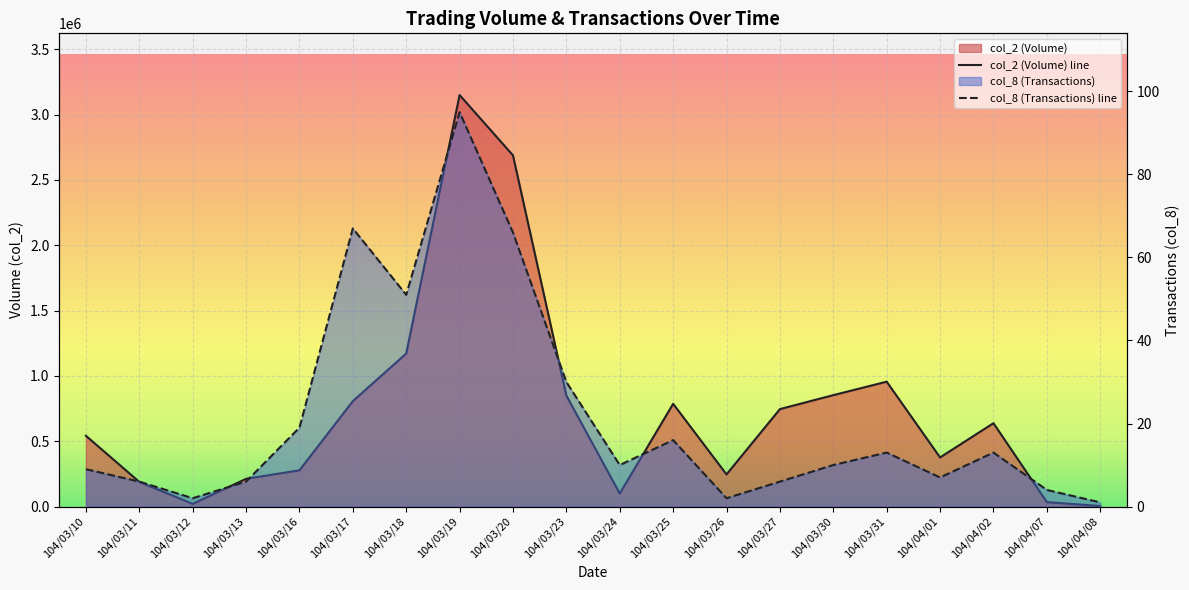

What is the total value across all series at 104/04/01?

375747